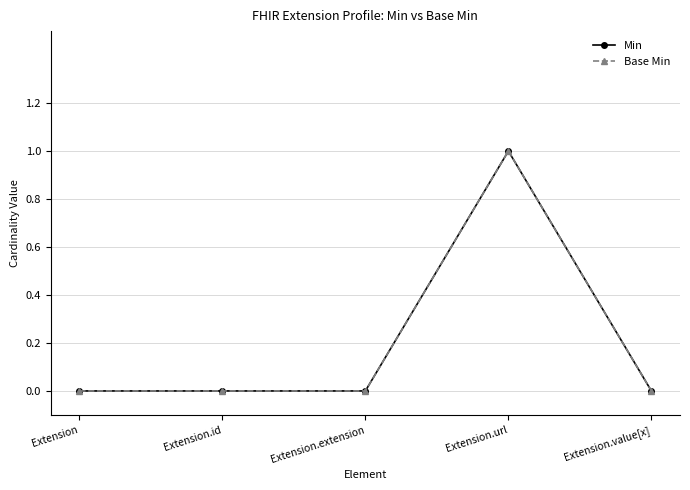

How many lines are shown in the chart?

2